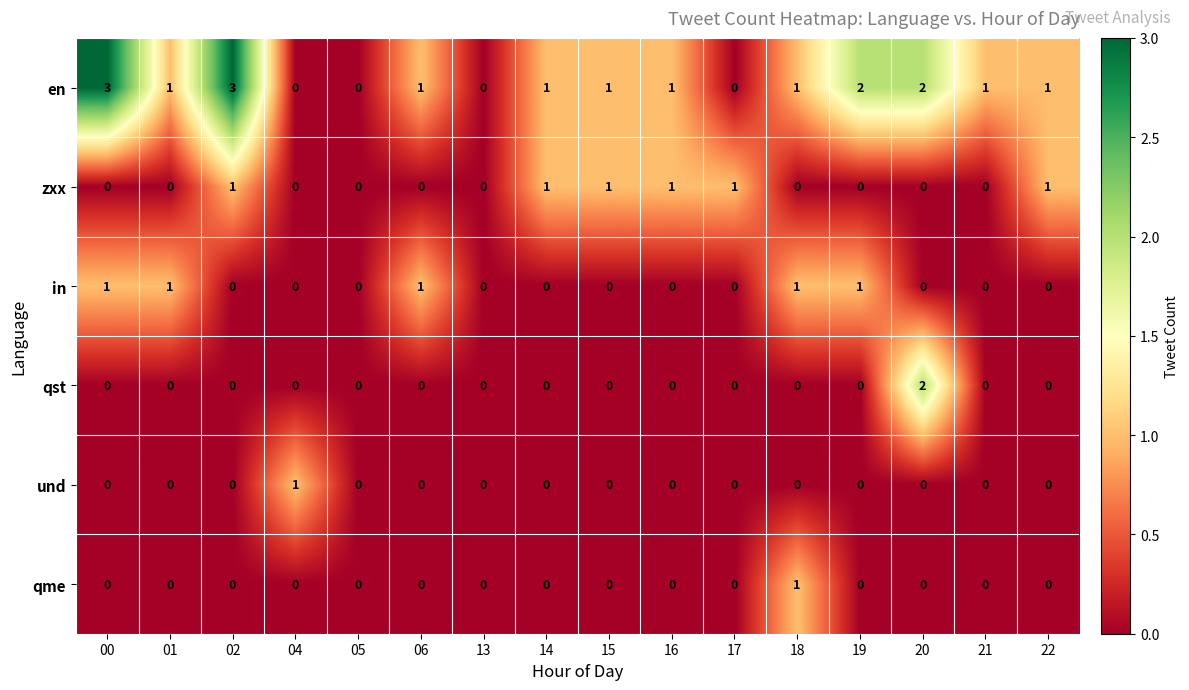

Which series has the largest total across all categories?

en